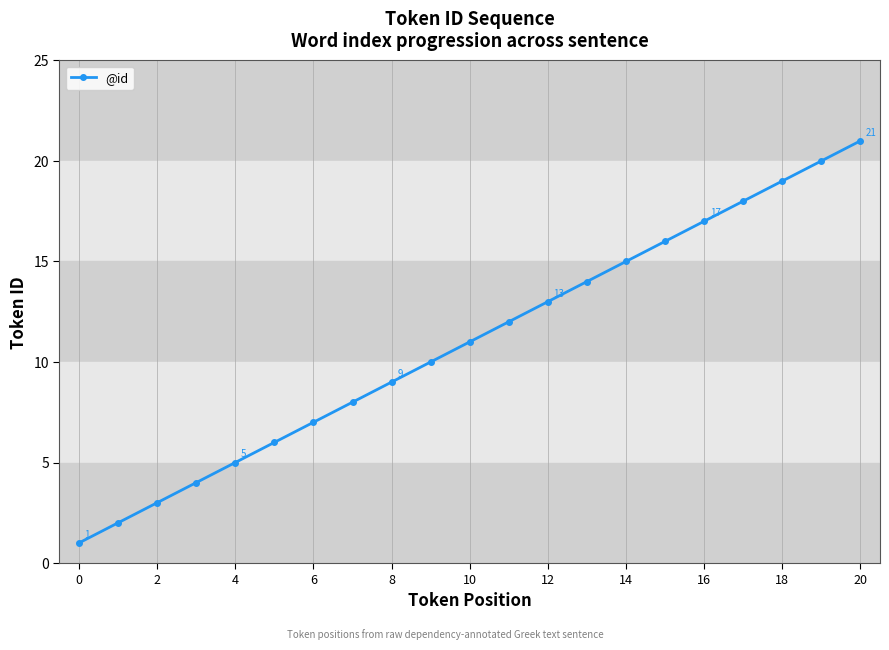

Is this an area chart (filled region under the line)?

No